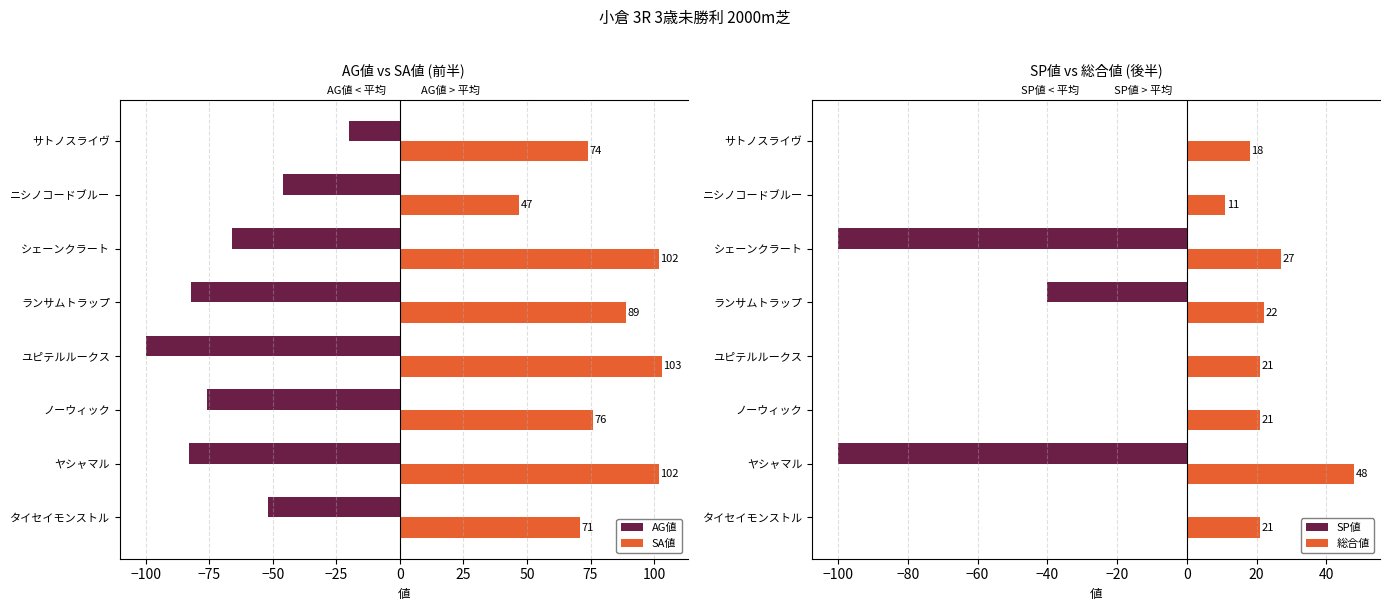

List the series in order of their peak value, lowest first.

AG値, SP値, 総合値, SA値